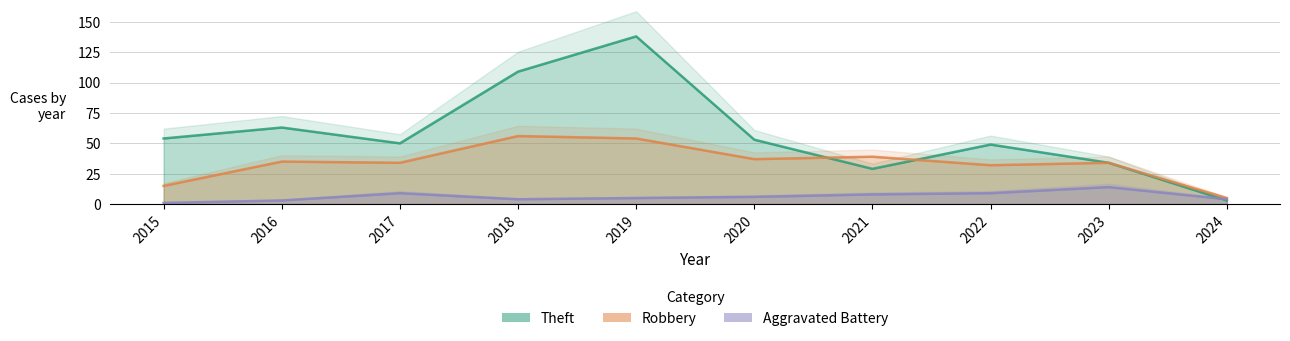

Where is the first local maximum for Theft?

2016